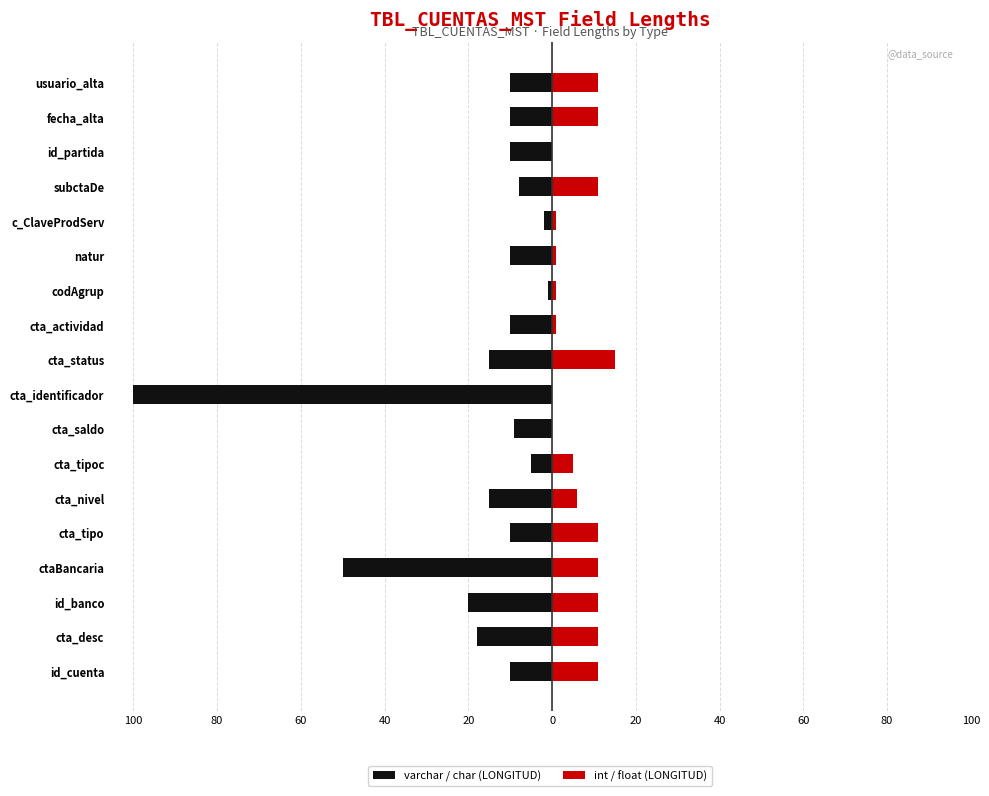

True or false: varchar / char (LONGITUD) has a value of -163 at cta_identificador.

False